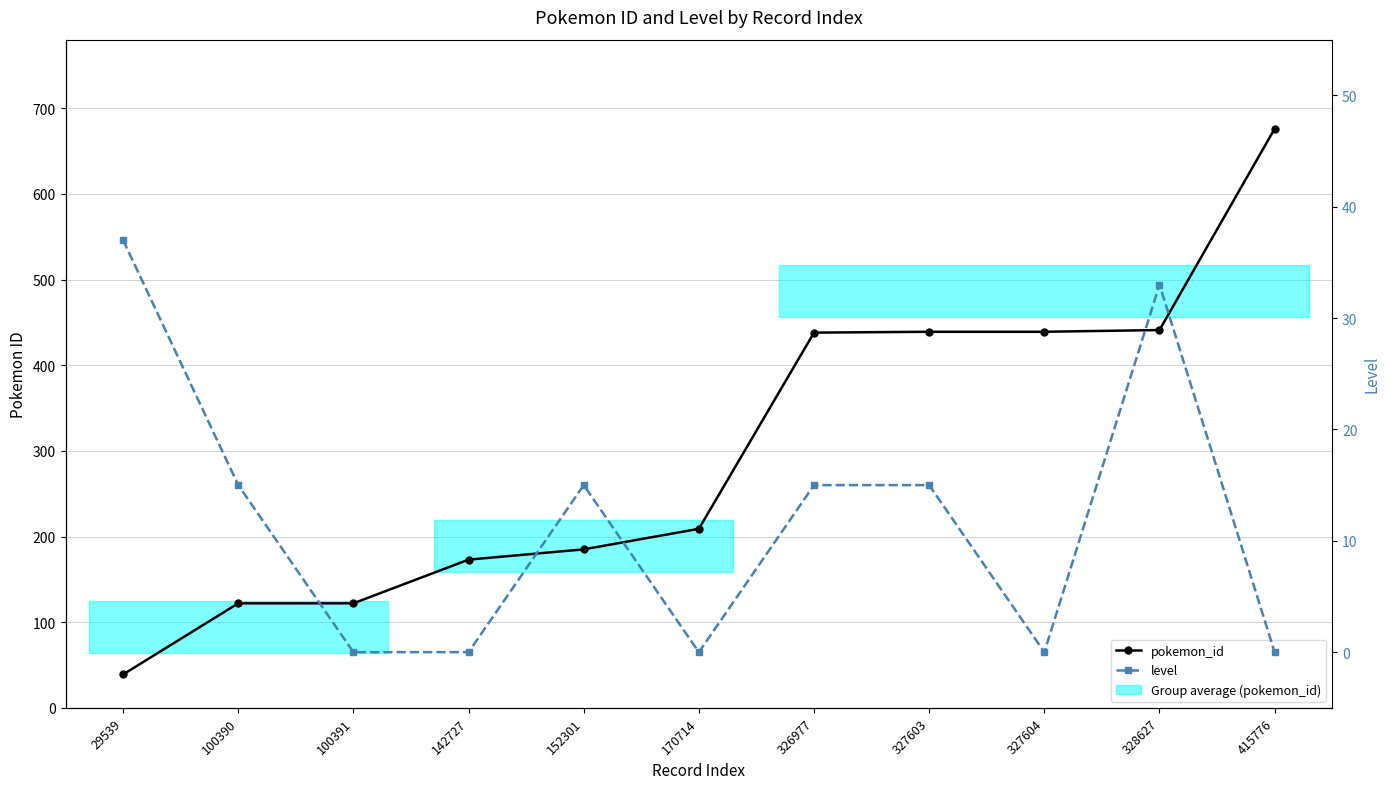

At how many categories does at least one series exceed 505?

1